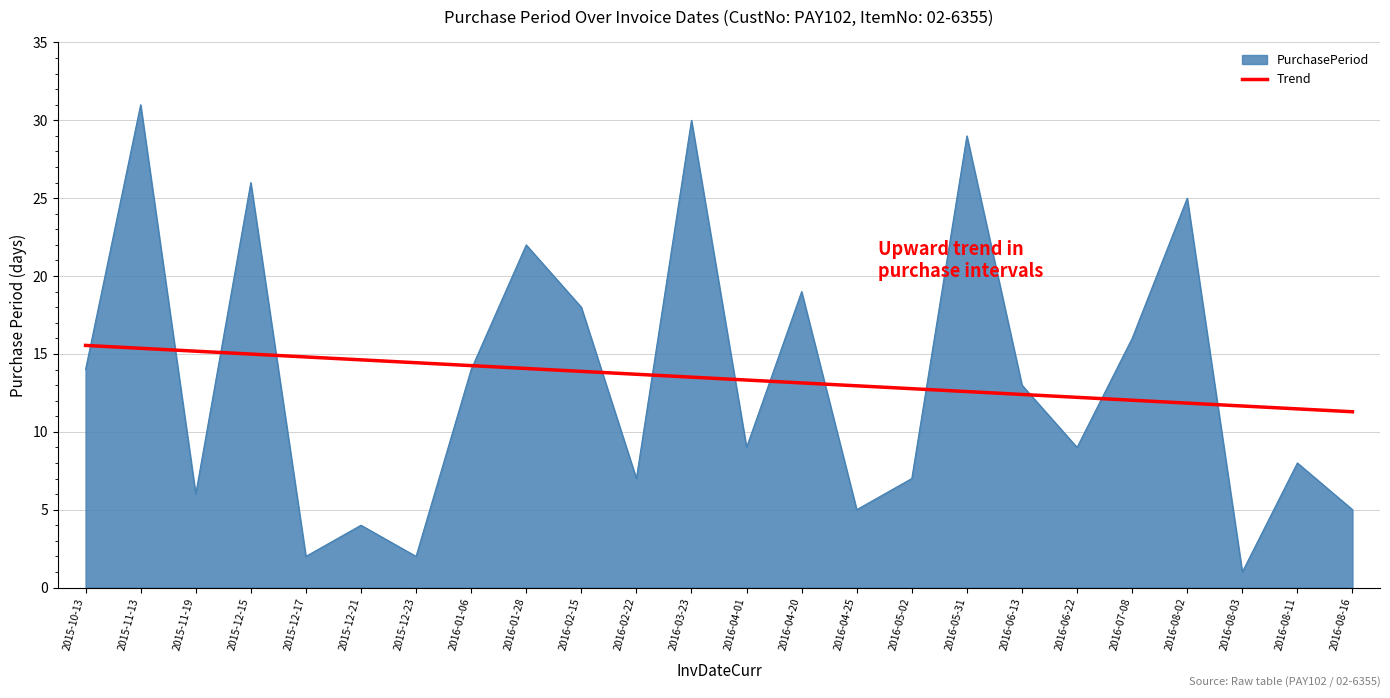

What position from the right is 2016-04-01?

12